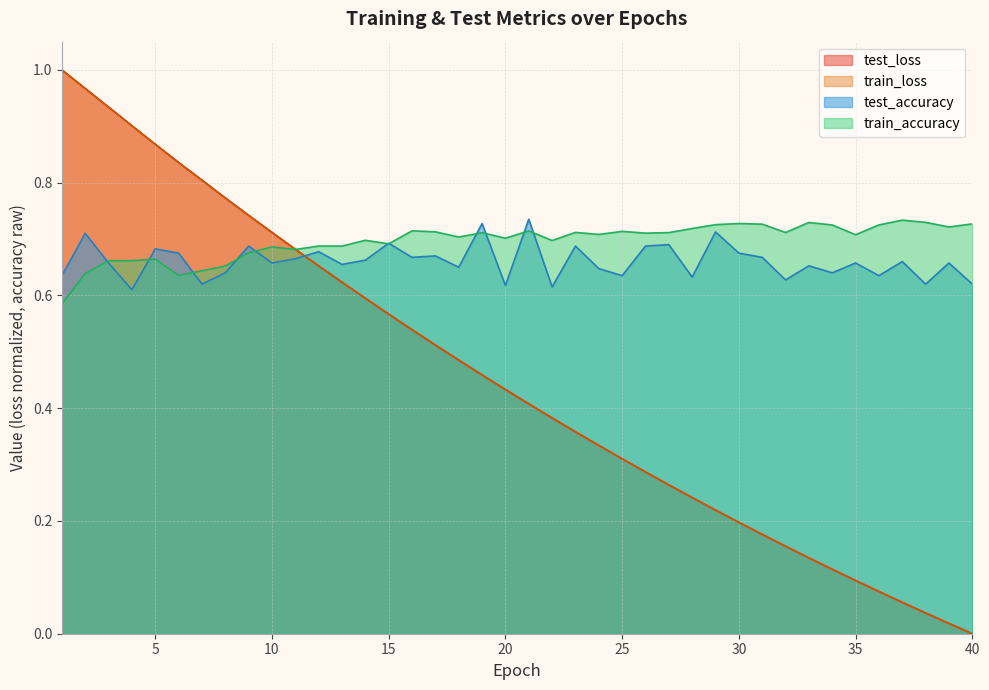

How many lines are shown in the chart?

4